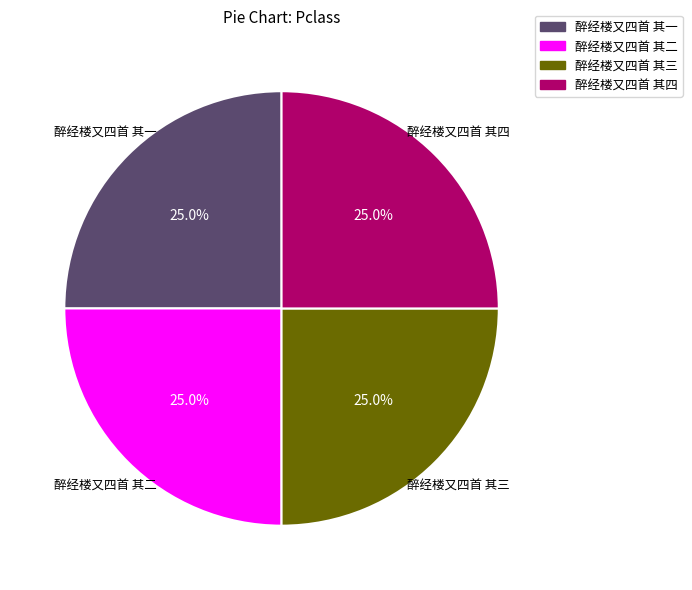

Approximately how many times larger is the value at 醉经楼又四首 其一 compared to 醉经楼又四首 其四?

1.0